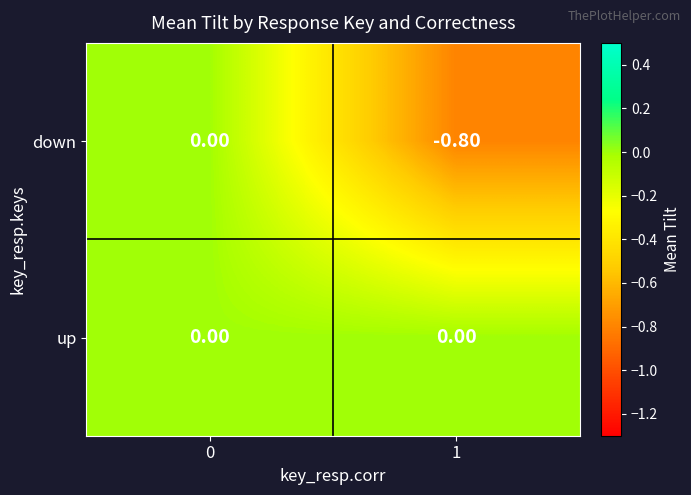

What is the difference between the maximum and minimum values in the down series?

0.8